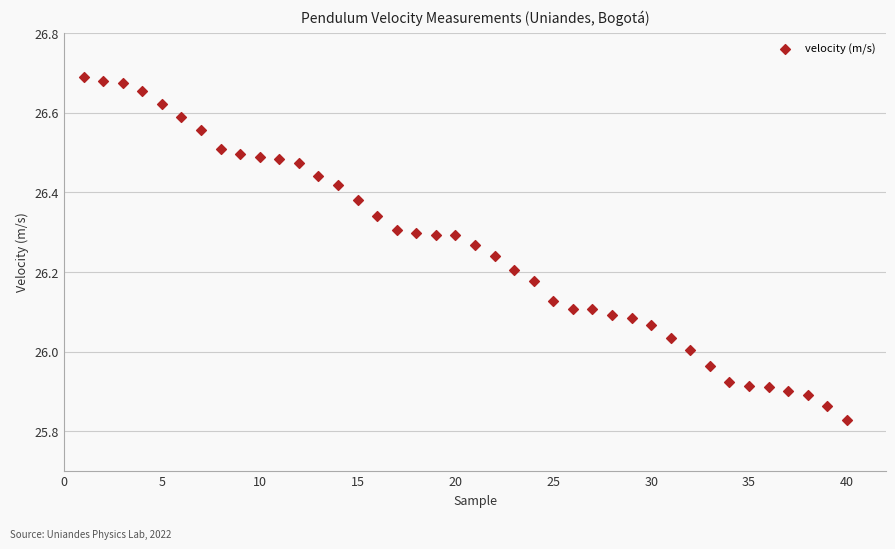

What is the range of Y values (max minus min)?

0.9